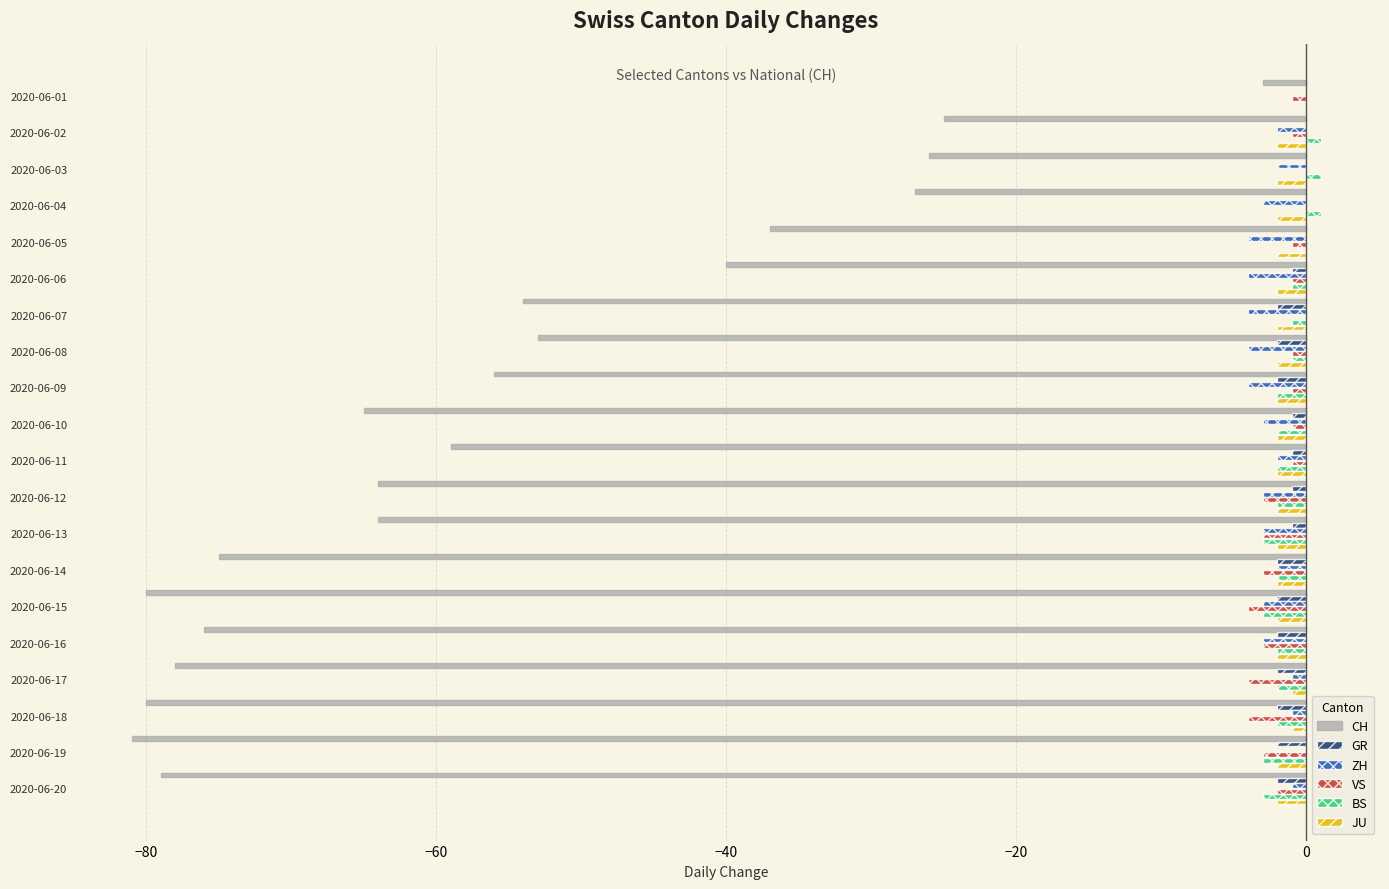

Which series changed the most between 2020-06-11 and 2020-06-14?

CH